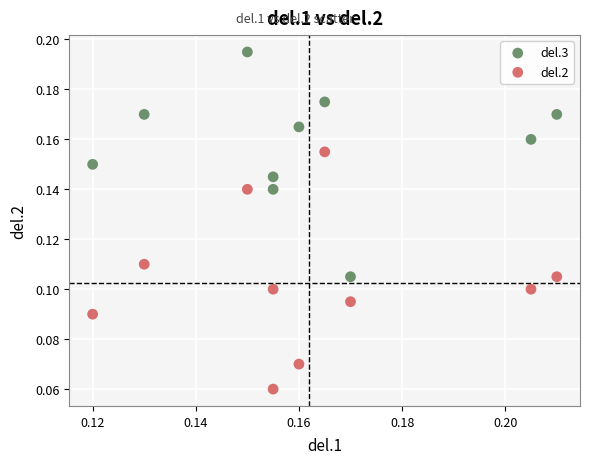

Which series has the widest spread of Y values?

del.2